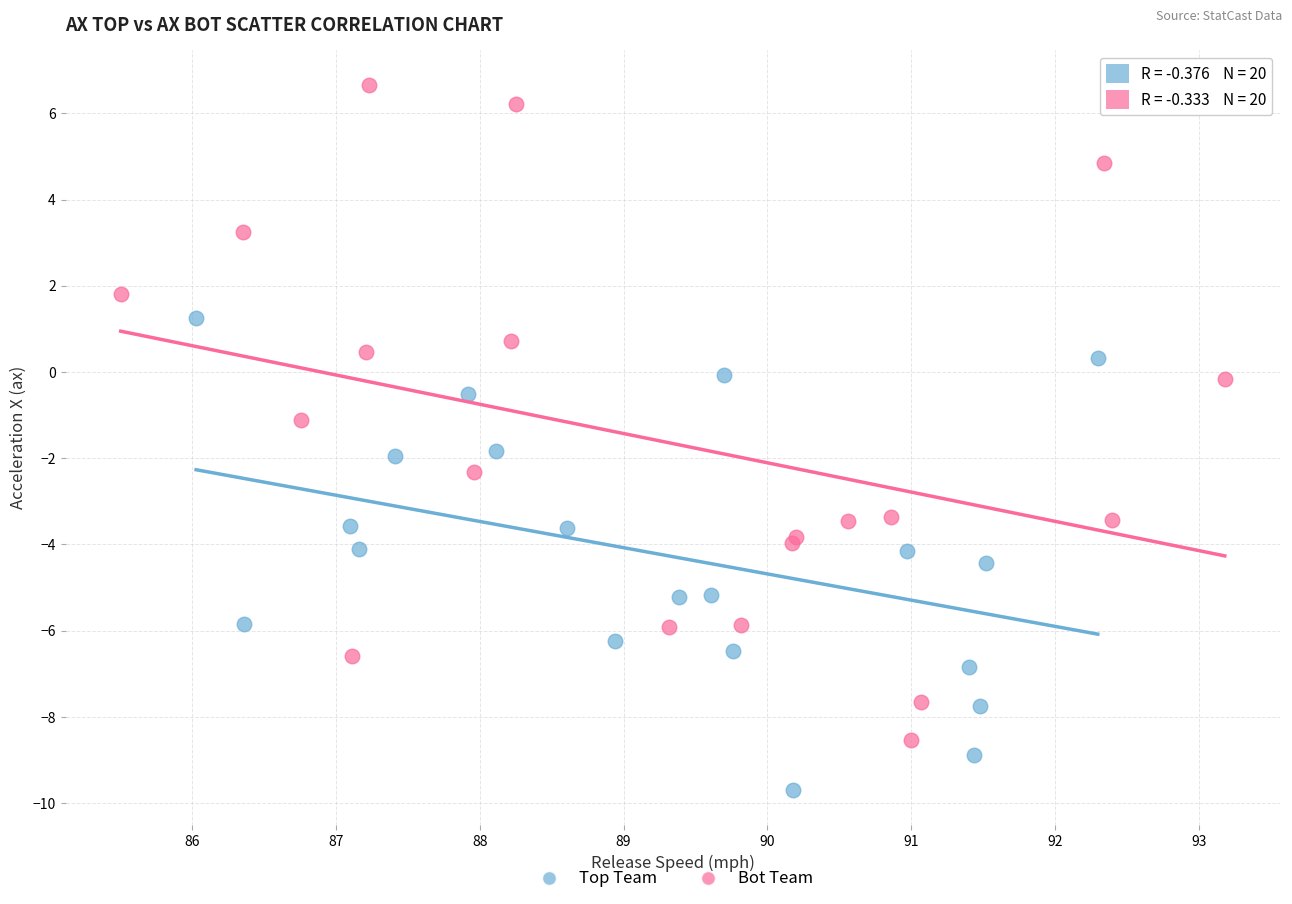

Which series contains the lowest Y value?

Top Team